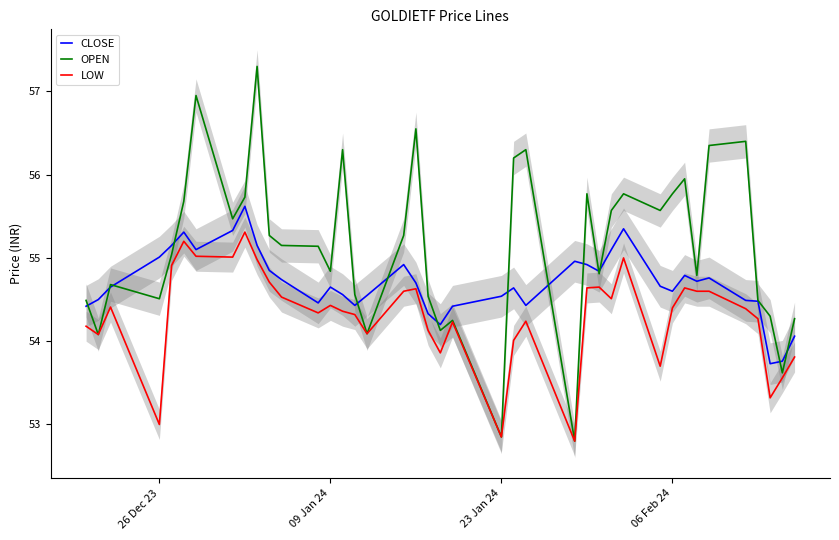

Which series has the largest total across all categories?

OPEN